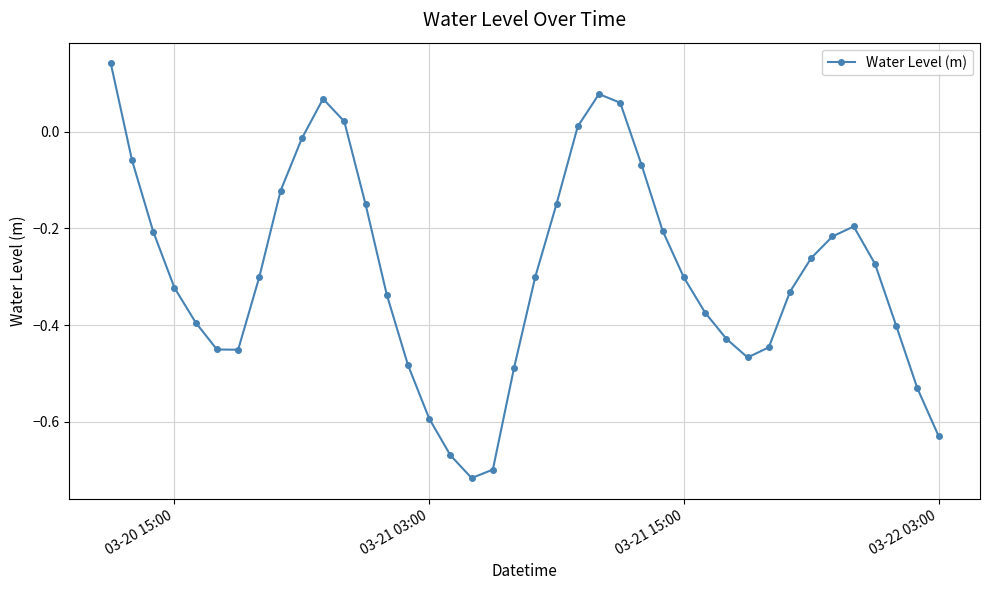

How many values are below 0?

34